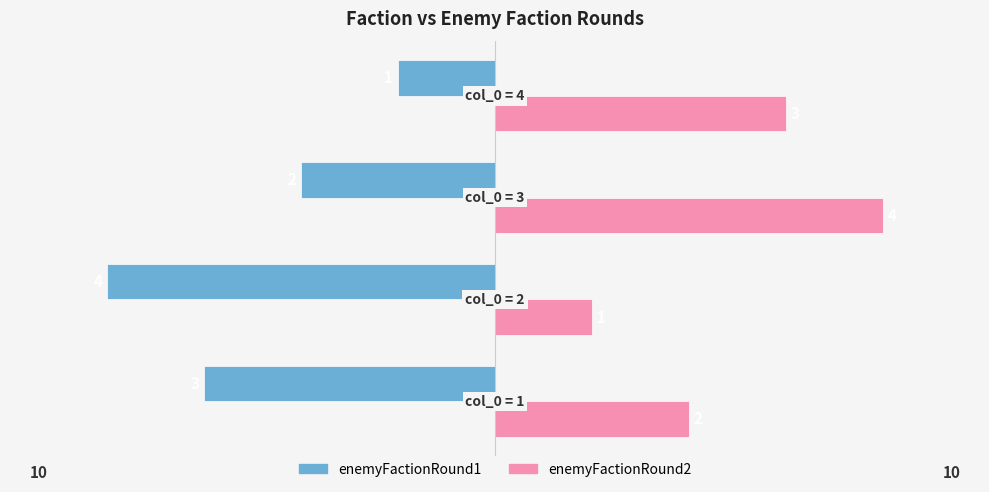

What is the sum of all enemyFactionRound1 values?

-10